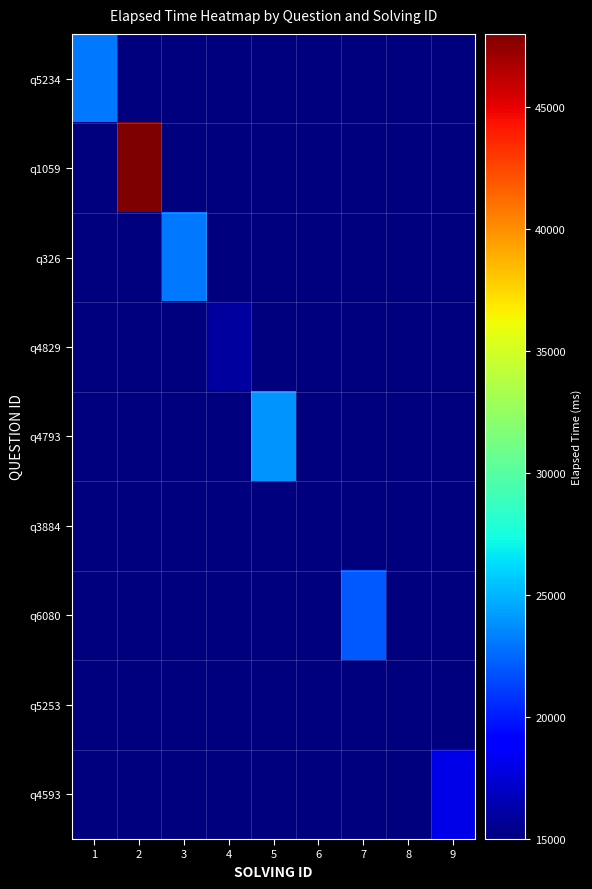

How many data points does each series have?

9